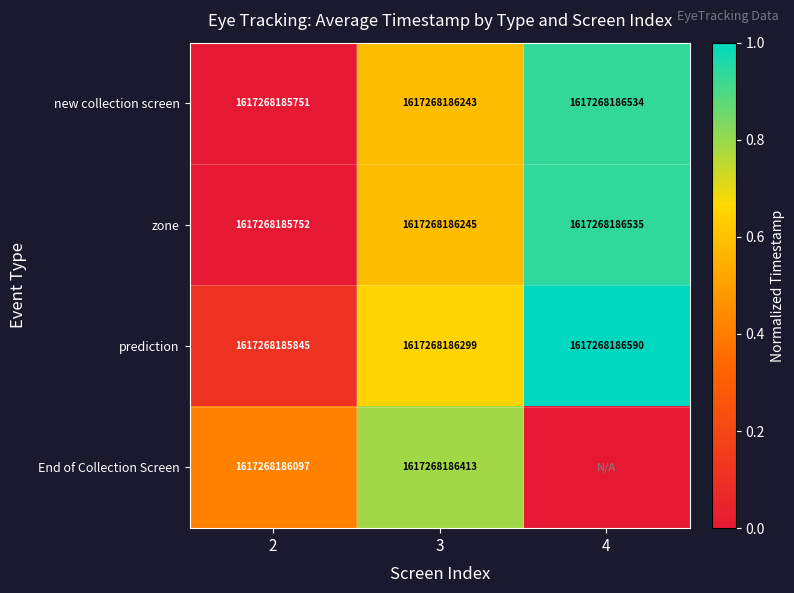

How many distinct data groups are displayed?

4